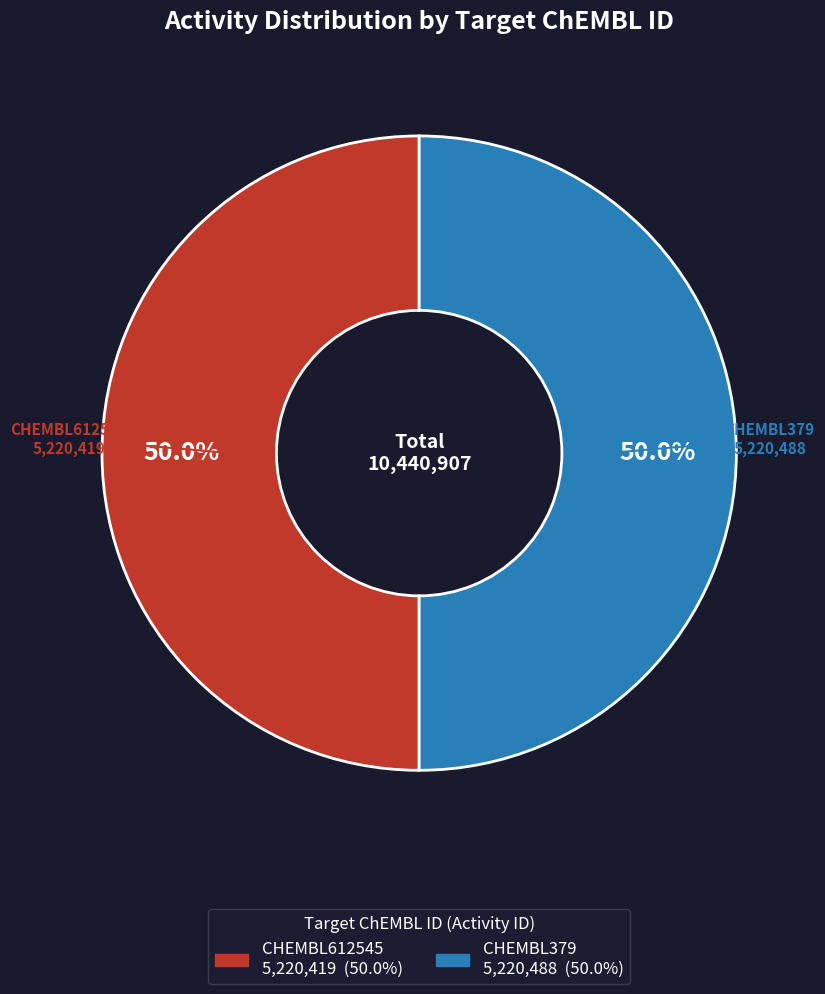

What is the total percentage of CHEMBL612545 and CHEMBL379?

100.0%